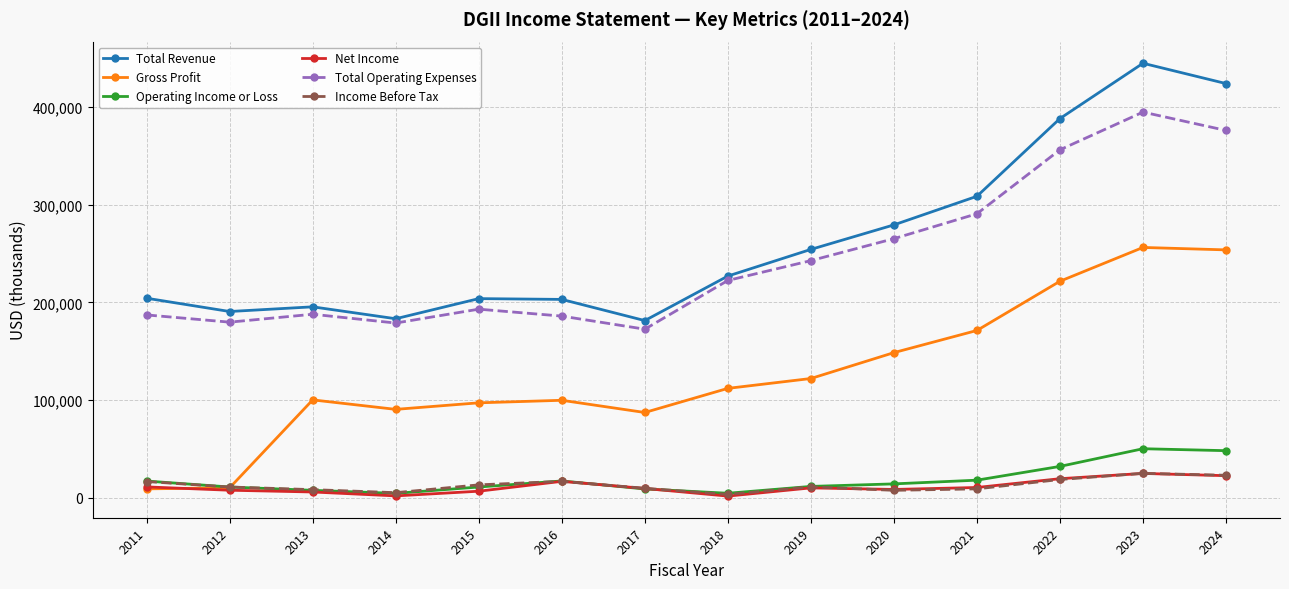

What is the sum of all Net Income values?

156000